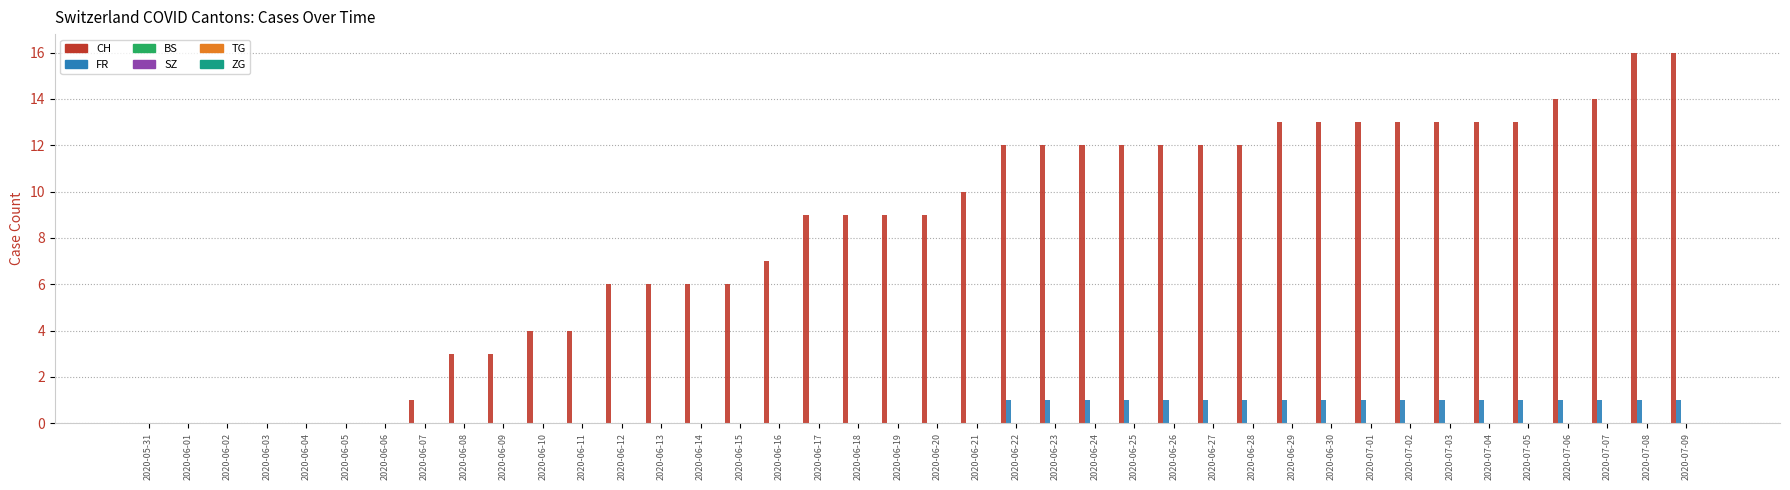

What is the maximum value shown in the chart?

16